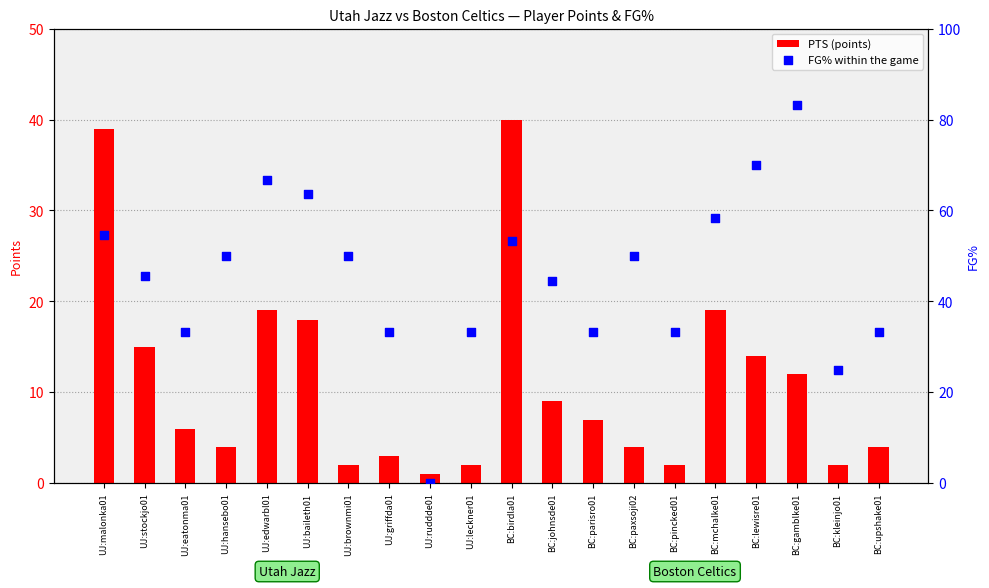

Which series contains the lowest Y value?

FG% within the game